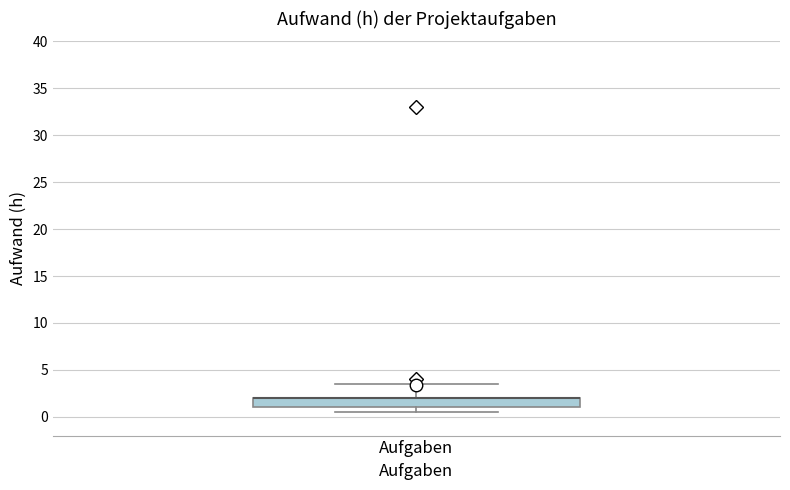

Transcribe this box plot: give where the median line is, the range the box spans, and where the two whiskers end, as read against the y-axis. The values are not printed on the chart, so give them approximately, as read against the axis.

median 2.0 (drawn on the box's upper edge), box 1.0 to 2.0, whiskers 0.5 to 3.5